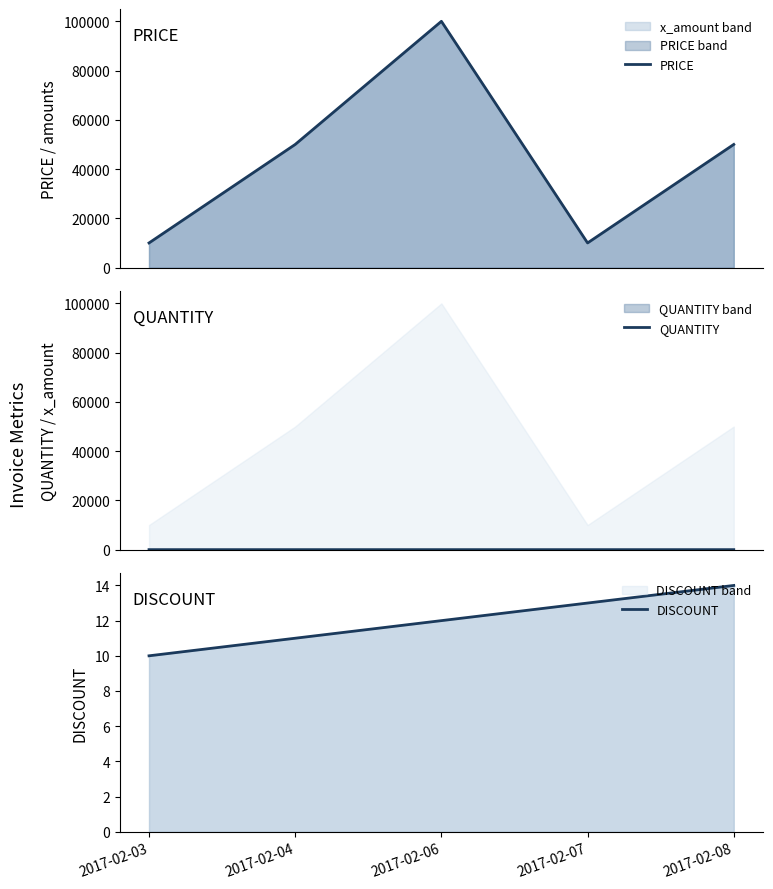

What is the difference between the maximum and minimum values in the QUANTITY series?

2